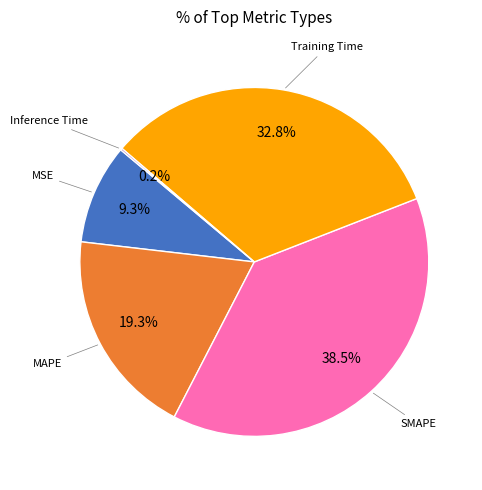

Is there any slice that represents more than half of the pie?

No